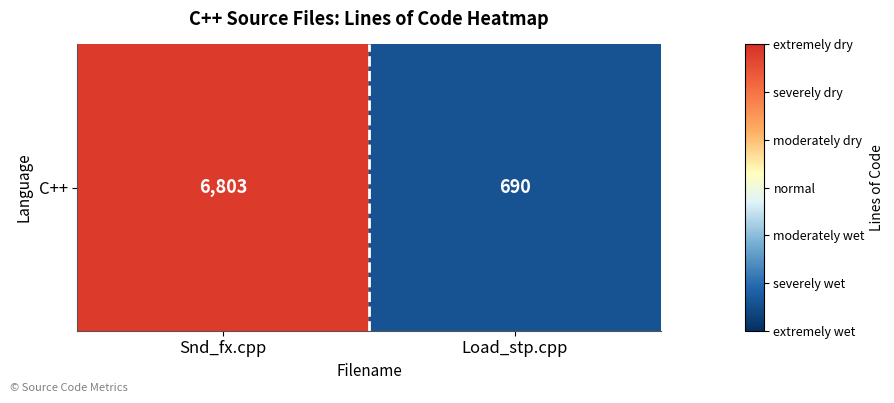

What is the change in value from Snd_fx.cpp to Load_stp.cpp?

-6113